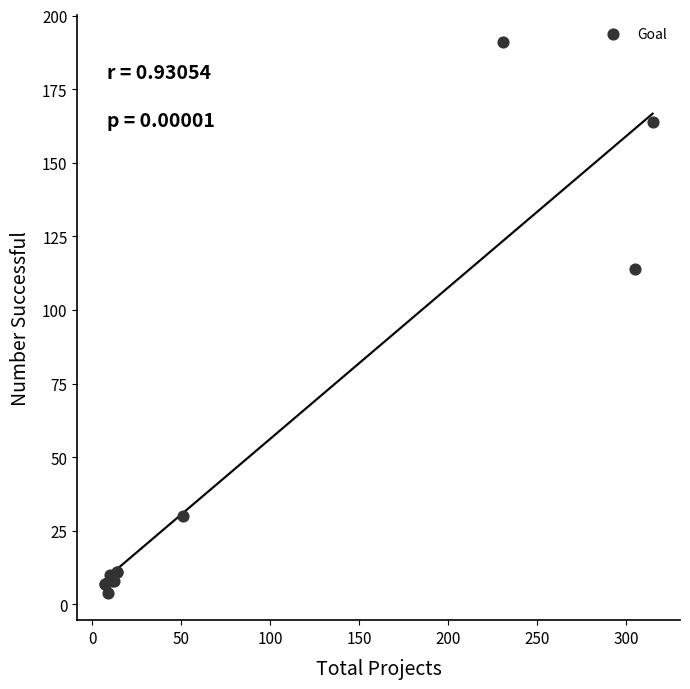

What Y value in the scatter plot is closest to 97?

114